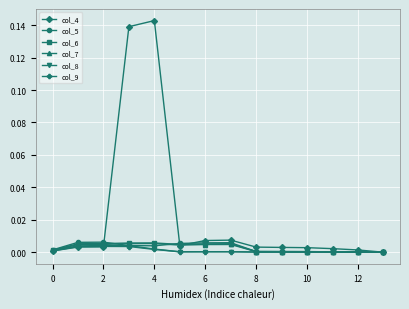

Which series has the largest range (max minus min)?

col_4